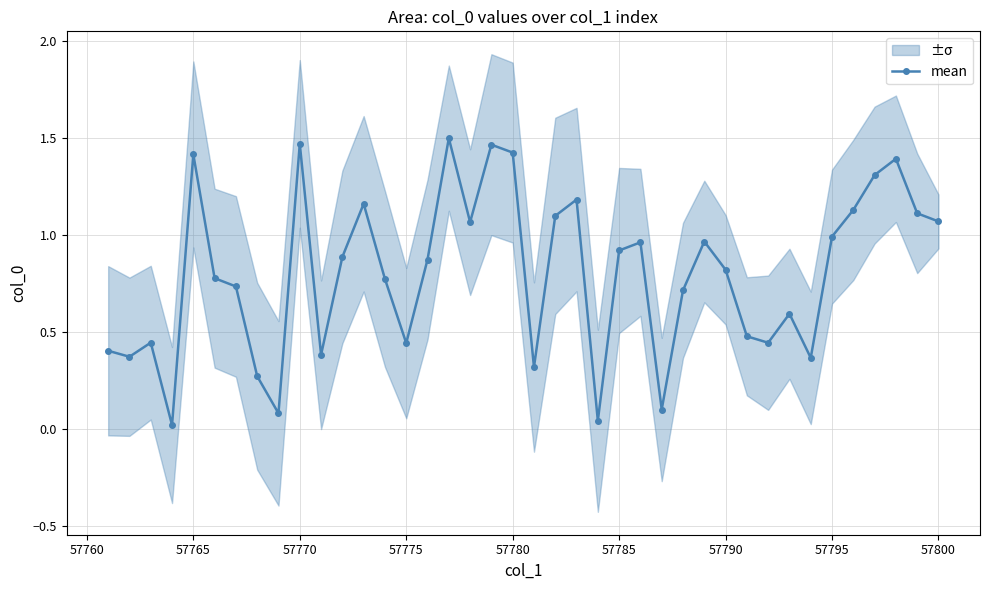

True or false: mean has more than 1 interior local peaks.

True